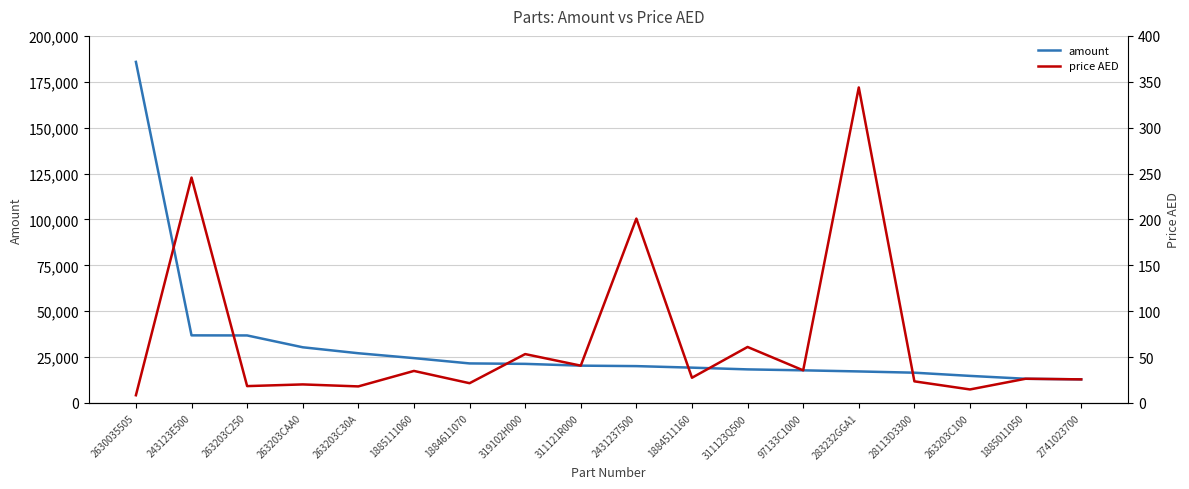

At which label is price AED closest to 176?

2431237500